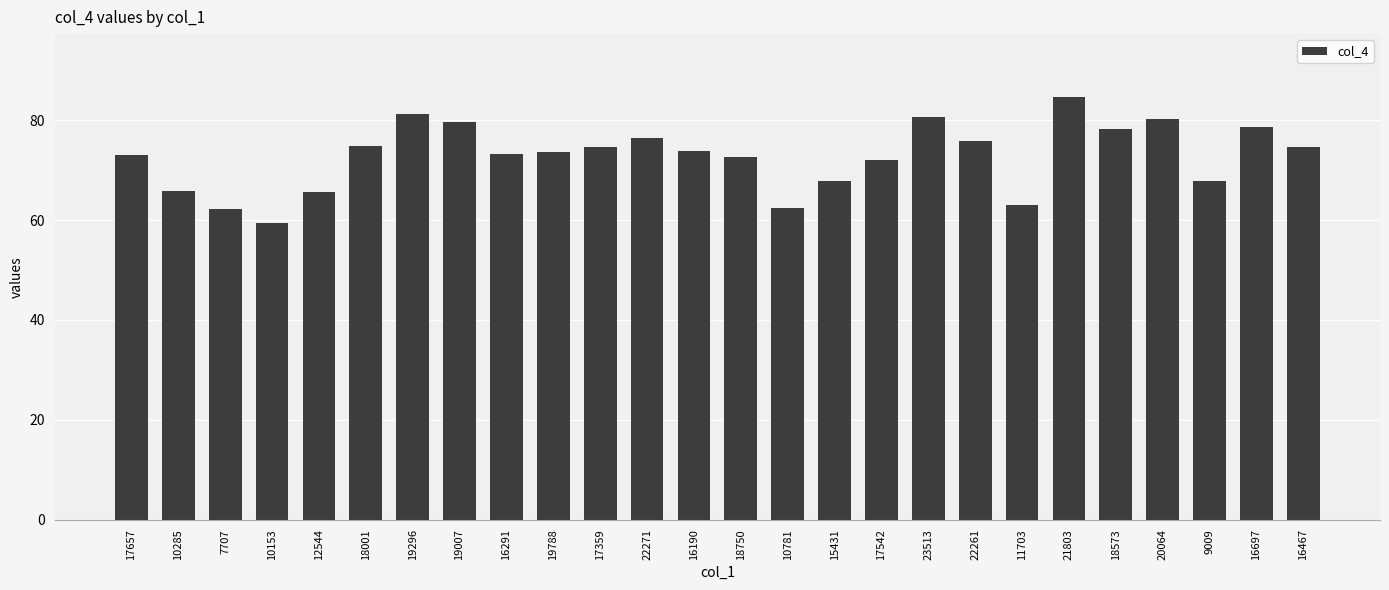

What is the value of the 15th bar from the left?

62.4